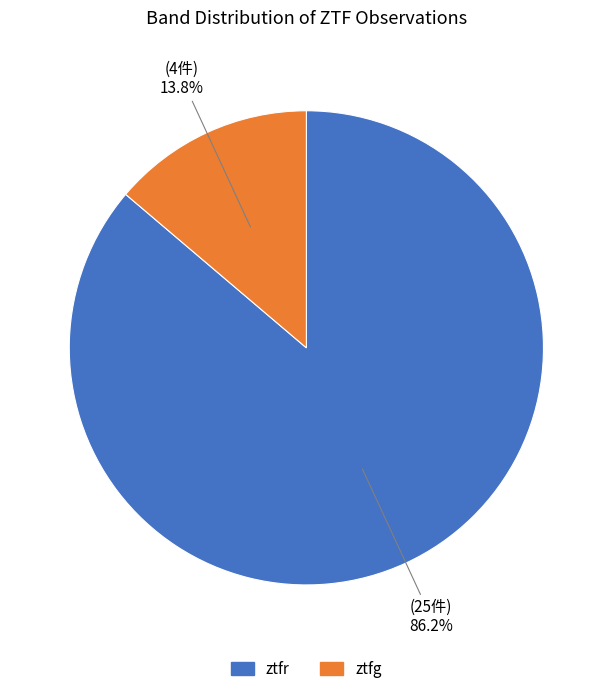

Between ztfr and ztfg, which is larger?

ztfr